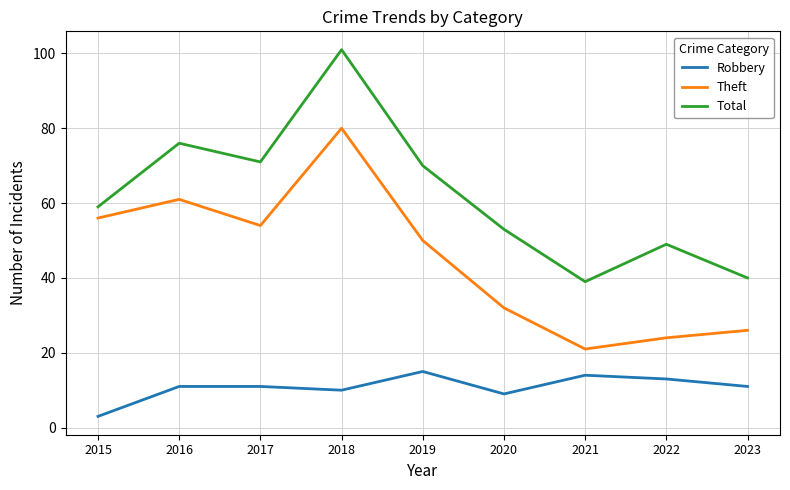

Rank the series by their average value, from highest to lowest.

Total, Theft, Robbery